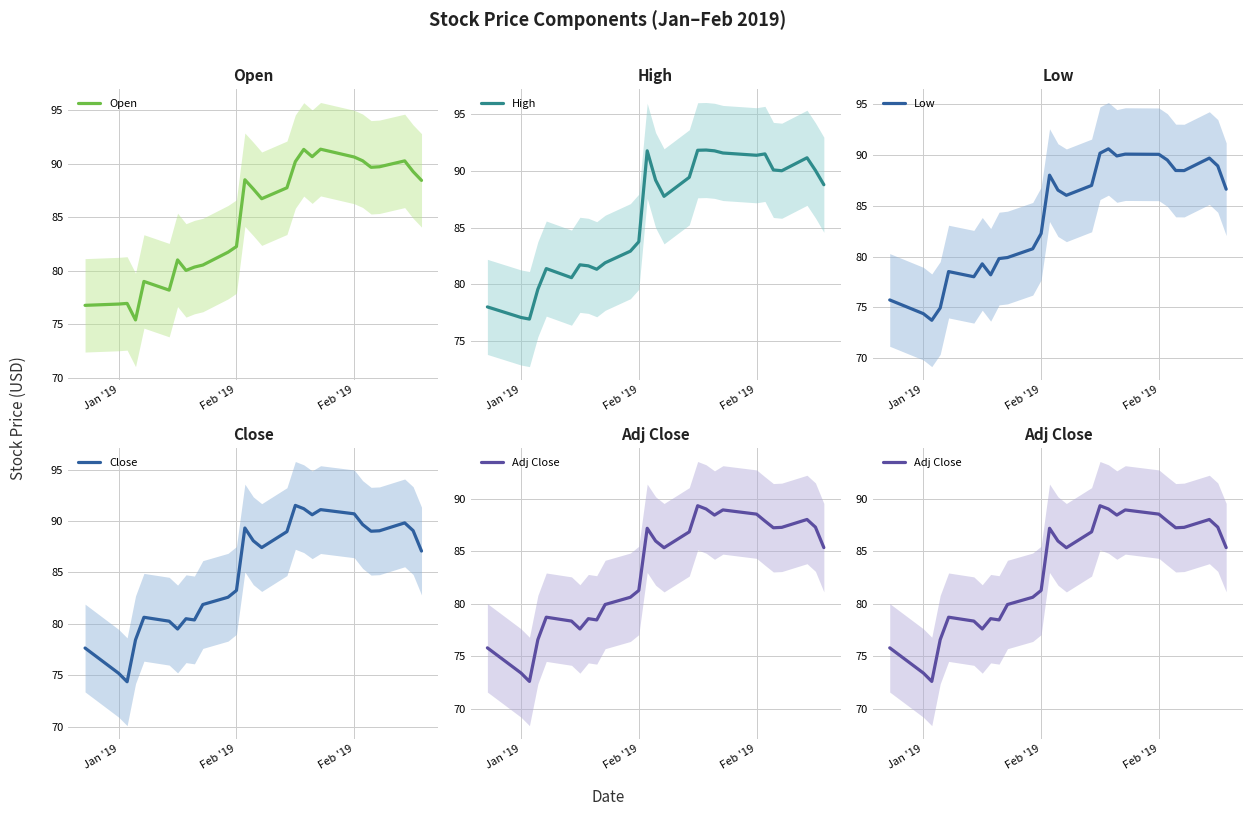

Where is Low nearest to the value 82?

Feb '19